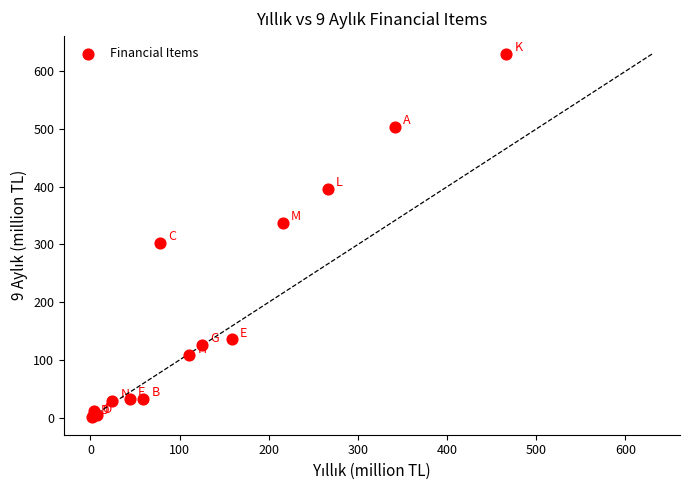

What Y value in the scatter plot is closest to 315?

302.4